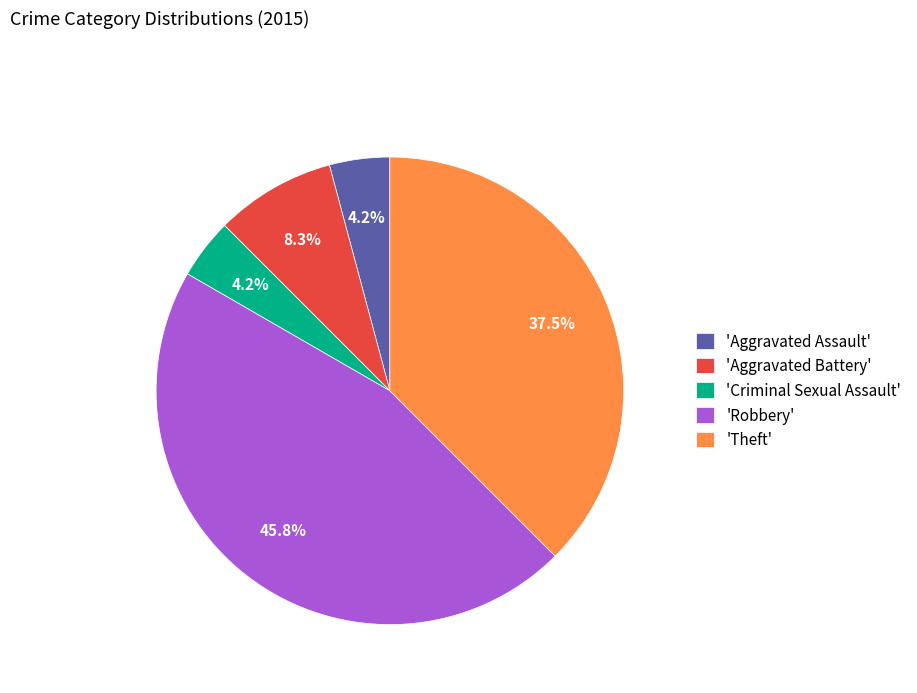

Which slice is the largest?

'Robbery'